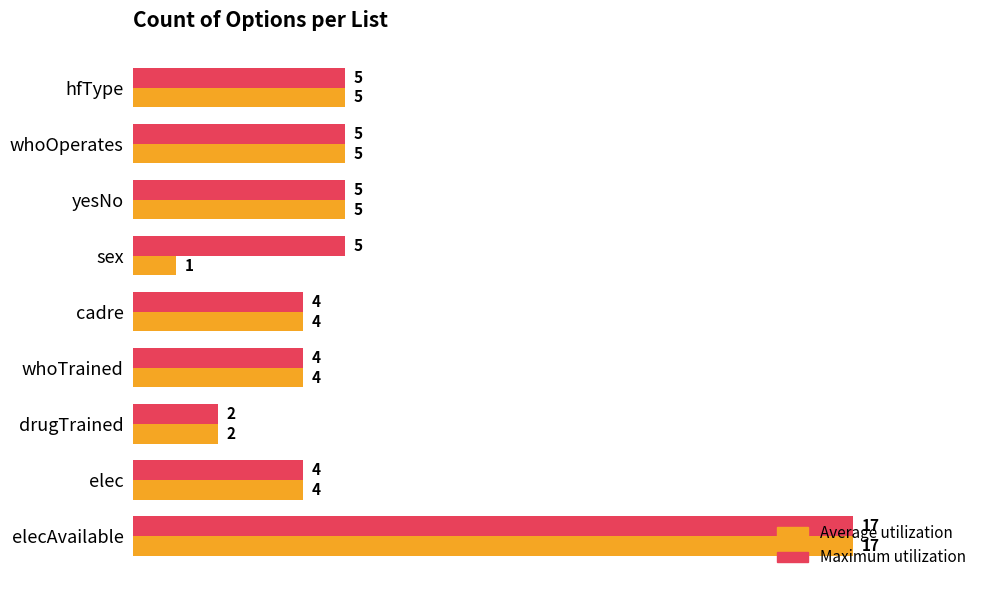

At which category is the sum across all series the highest?

elecAvailable